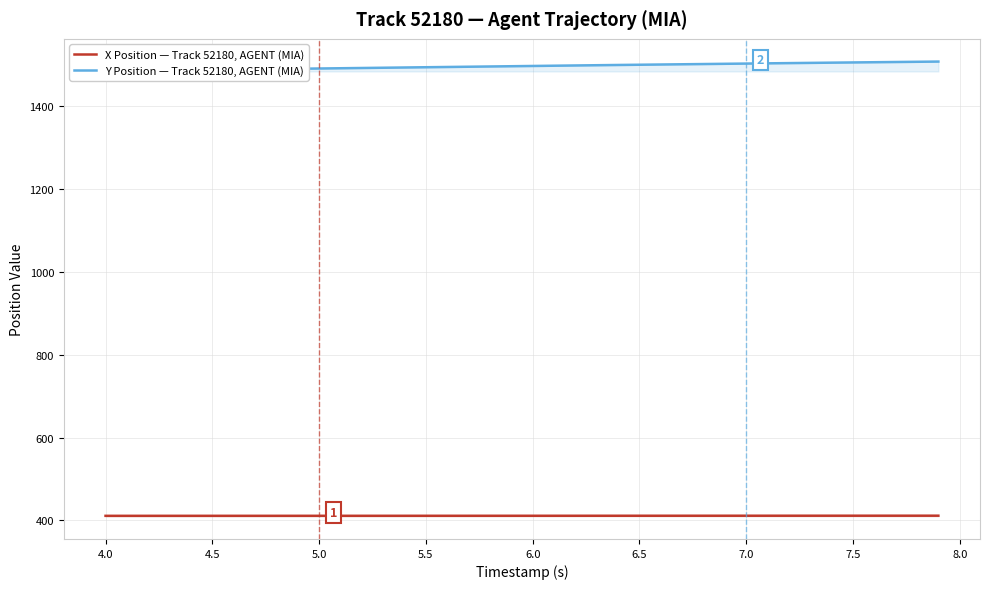

True or false: Y Position — Track 52180, AGENT (MIA) and X Position — Track 52180, AGENT (MIA) intersect in this chart.

False